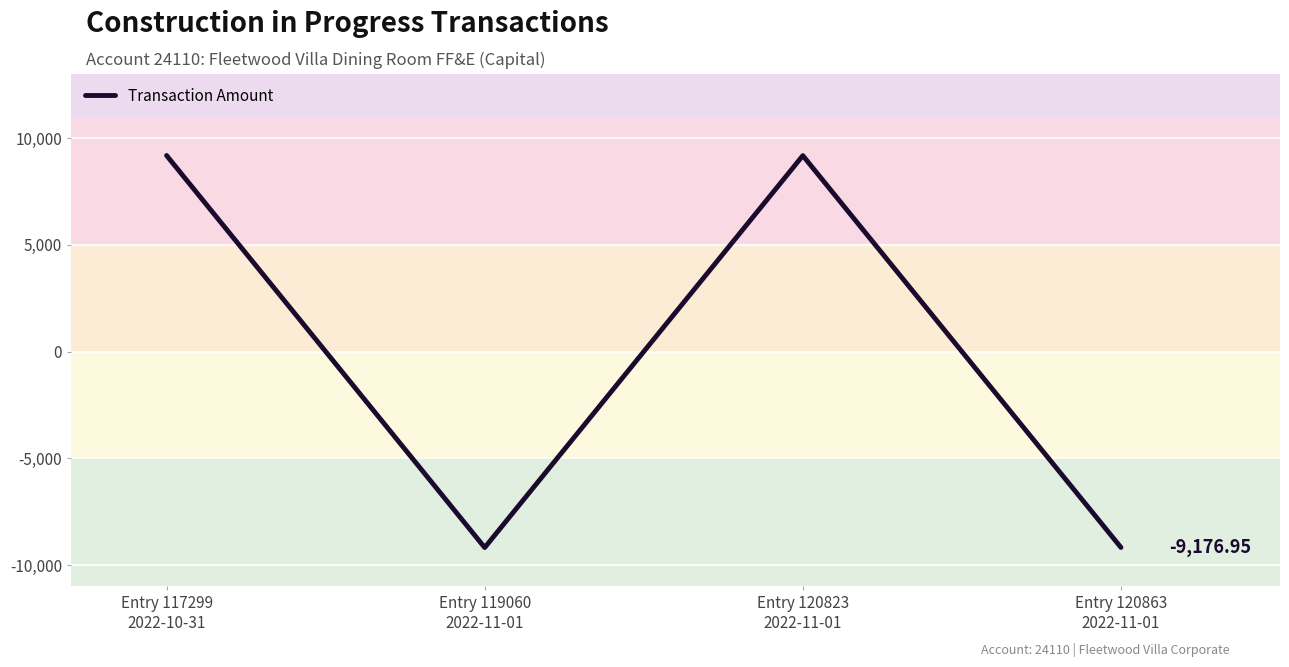

How many interior local valleys (lower than both neighbors) does the data have?

1